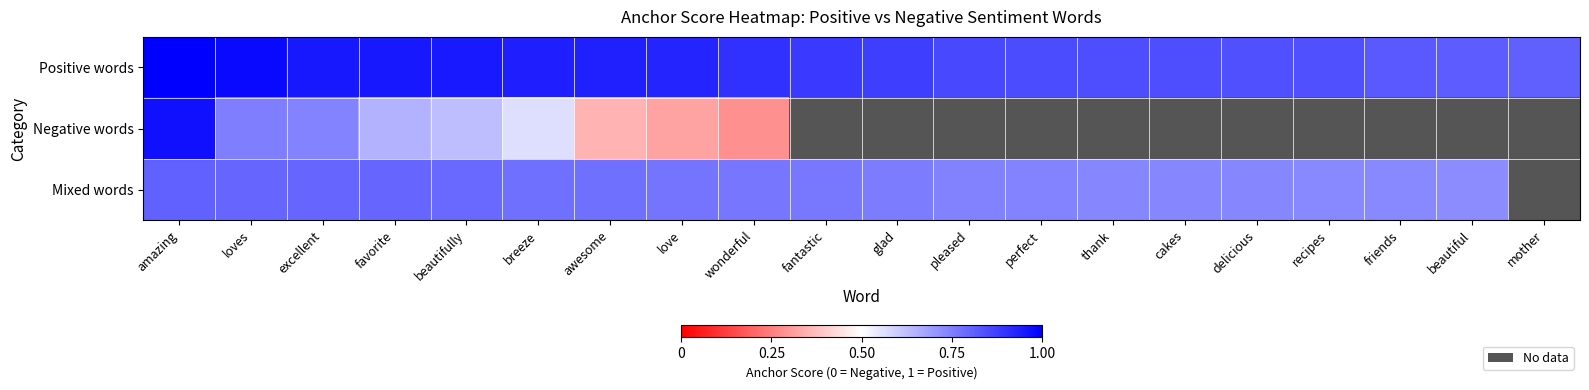

Between awesome and amazing, which is larger?

amazing